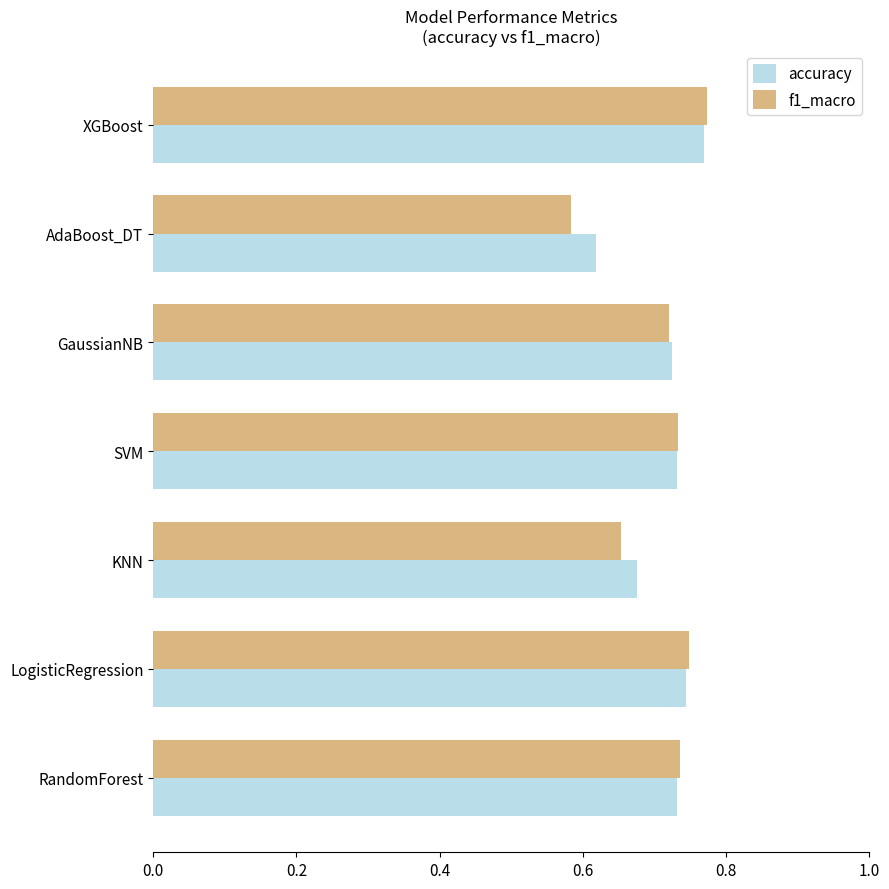

At which label is f1_macro closest to 0?

AdaBoost_DT